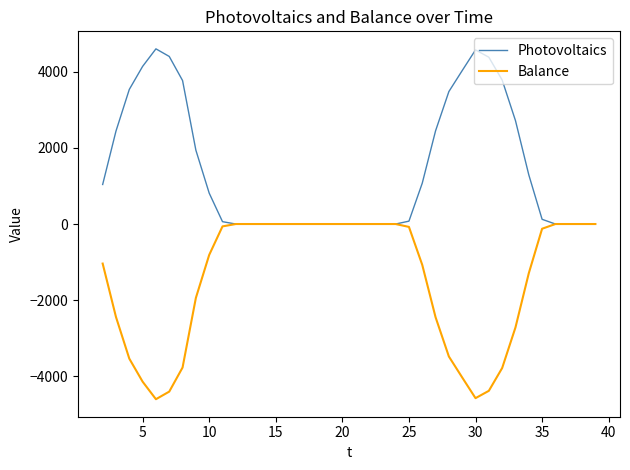

List the series in order of their peak value, highest first.

Photovoltaics, Balance